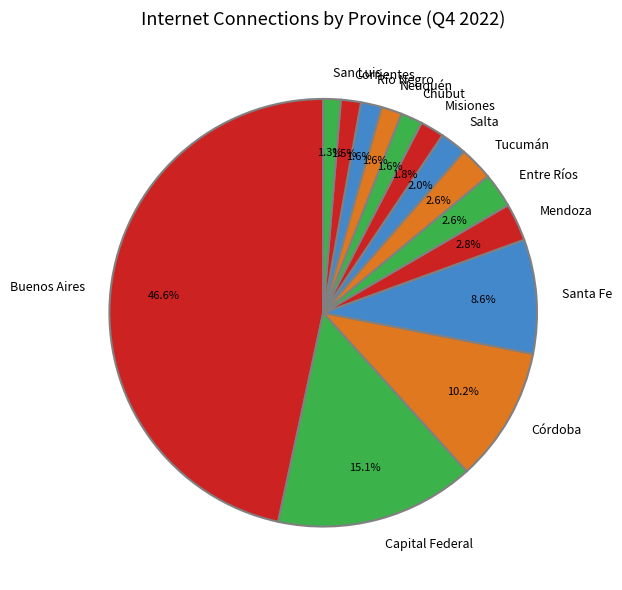

To the nearest percent, what portion does Córdoba represent?

10%